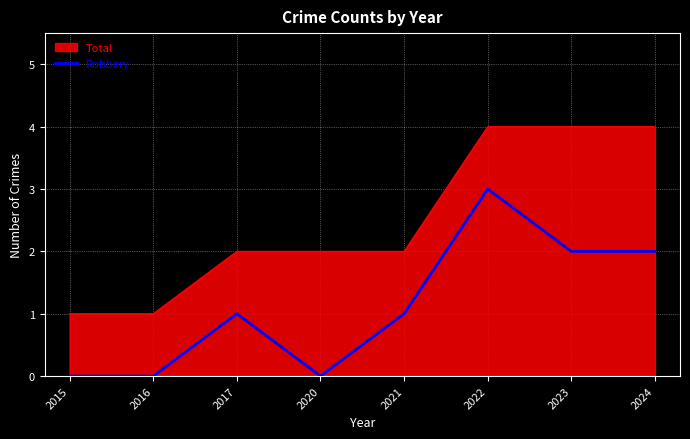

True or false: Total has a value of 1 at 2015.

True